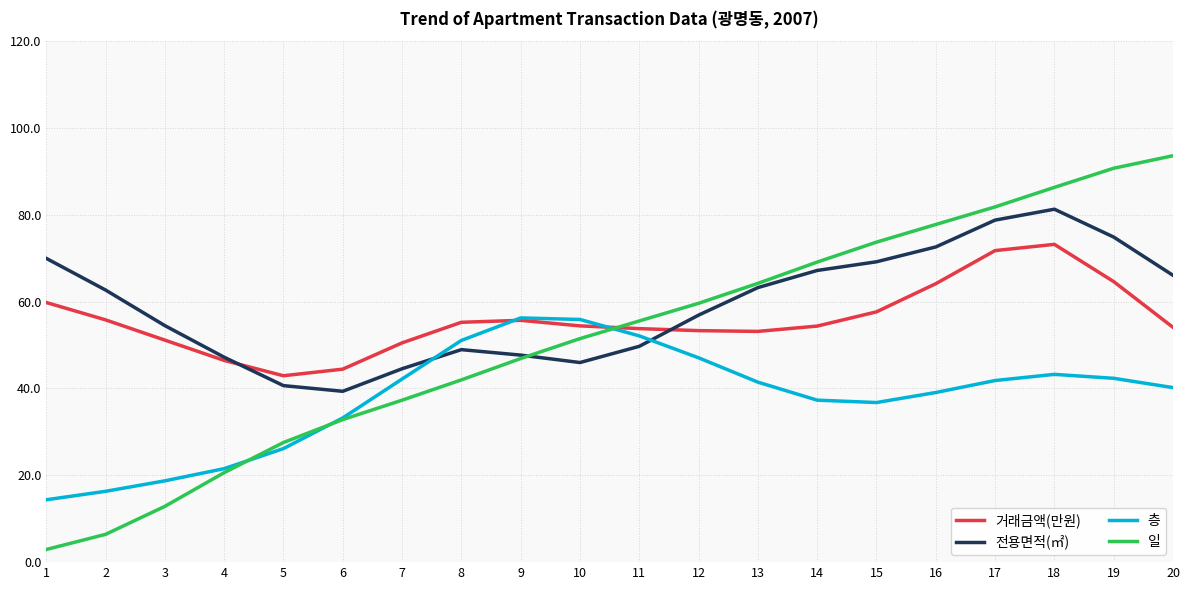

At 20, list the series in order from largest to smallest.

일, 전용면적(㎡), 거래금액(만원), 층